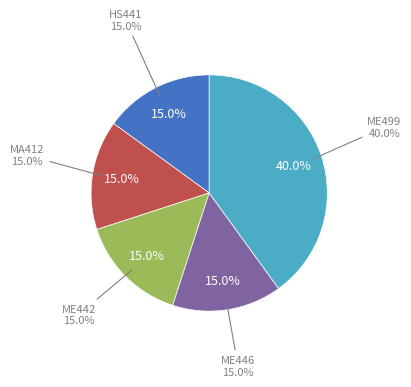

True or false: ME442 accounts for 15% of the total.

True